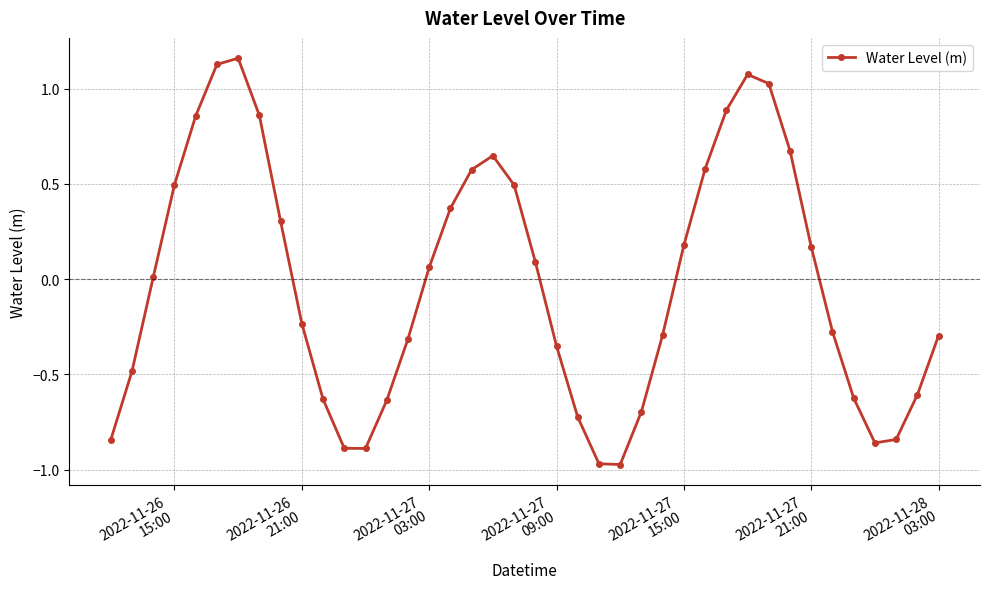

Does the chart have visible grid lines?

Yes